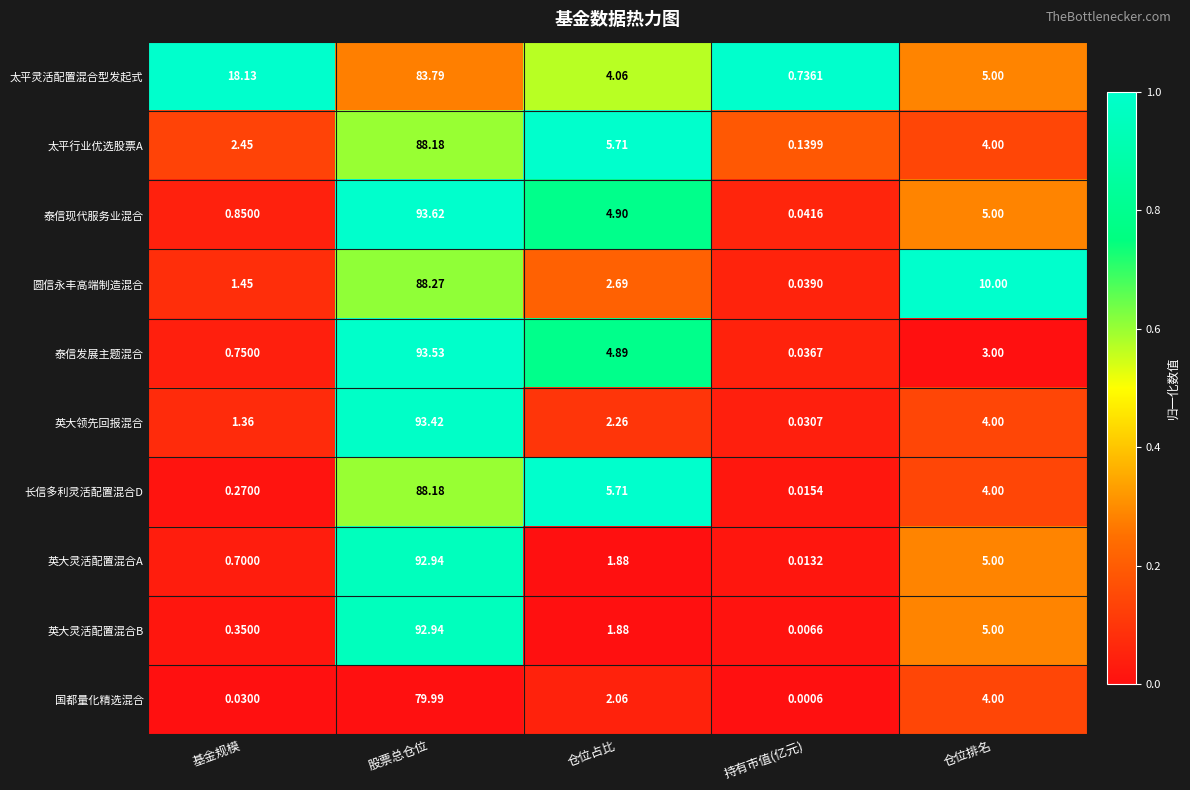

What is the total value across all series at 持有市值(亿元)?

1.1